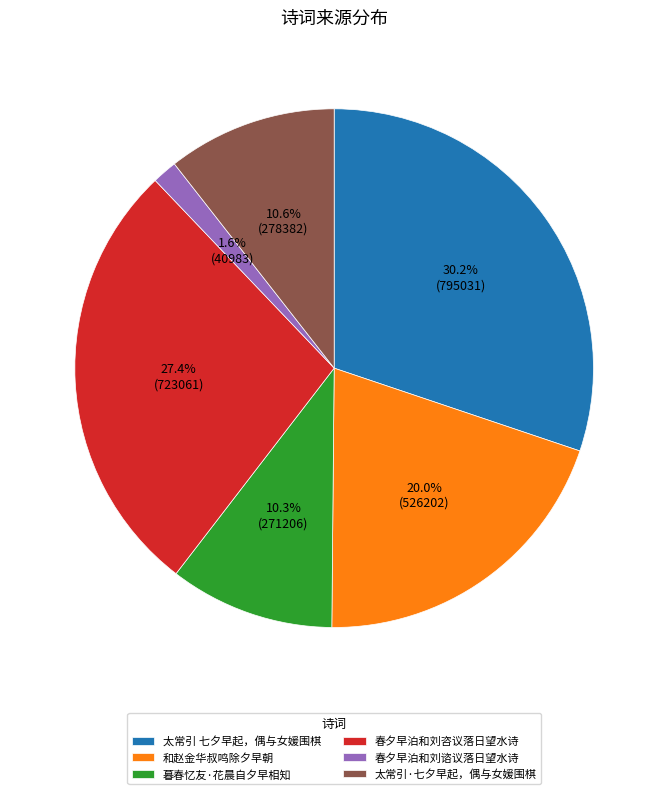

Does any single category account for the majority?

No